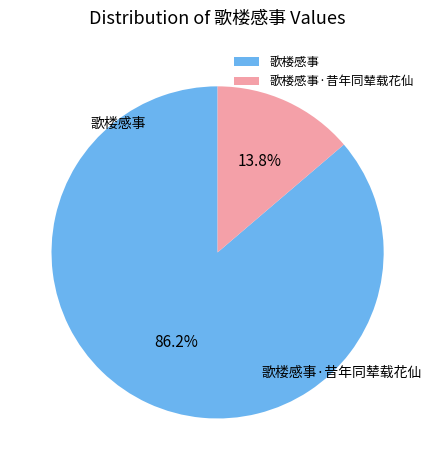

What is the change in value from 歌楼感事 to 歌楼感事·昔年同辇载花仙?

-956959